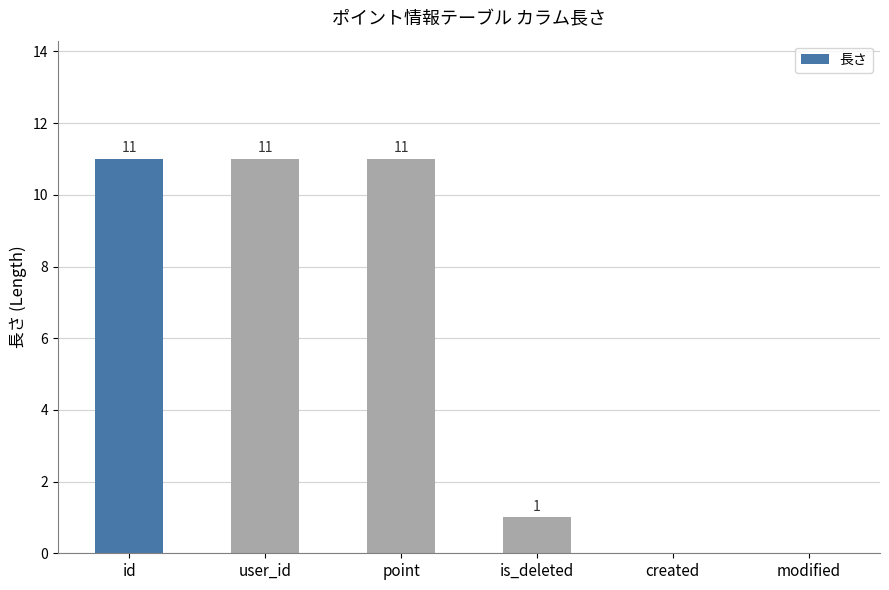

What is the greatest value displayed?

11